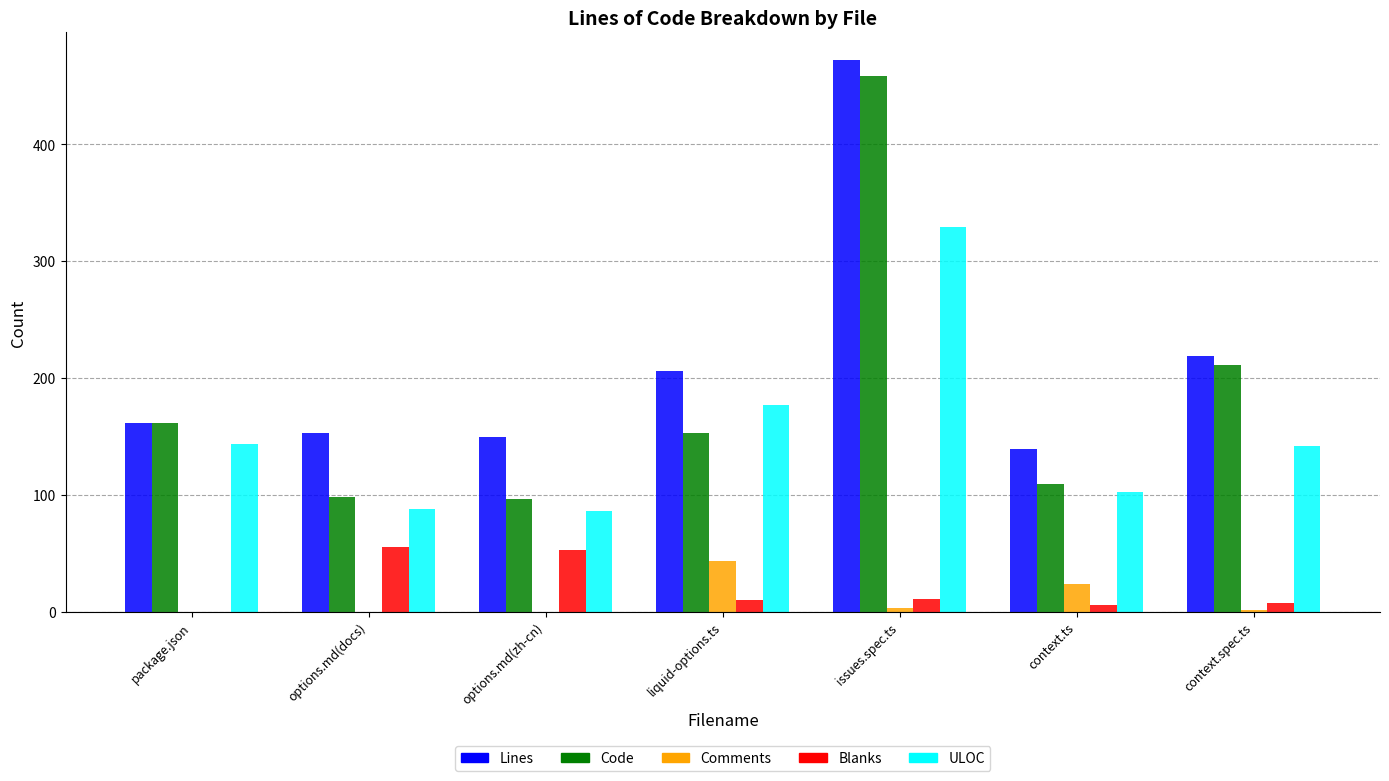

Are the bars horizontal?

No